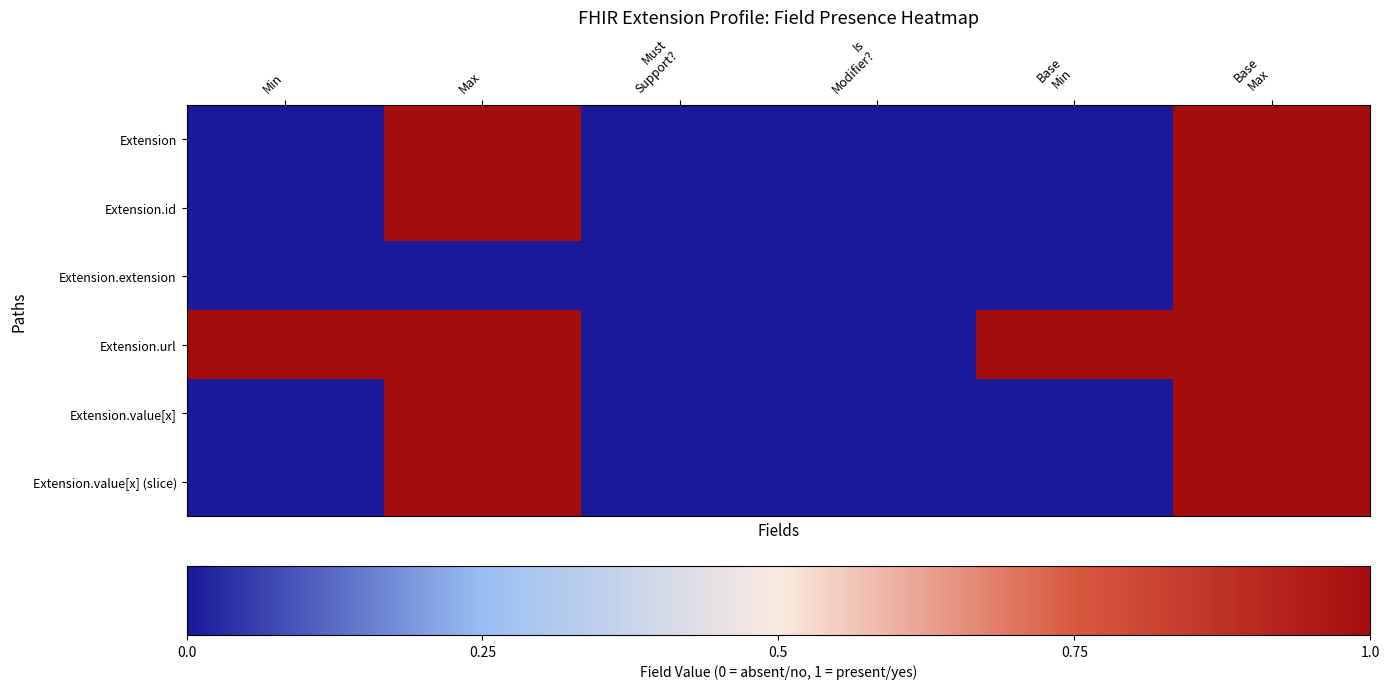

Which label corresponds to the smallest value in the chart?

Min